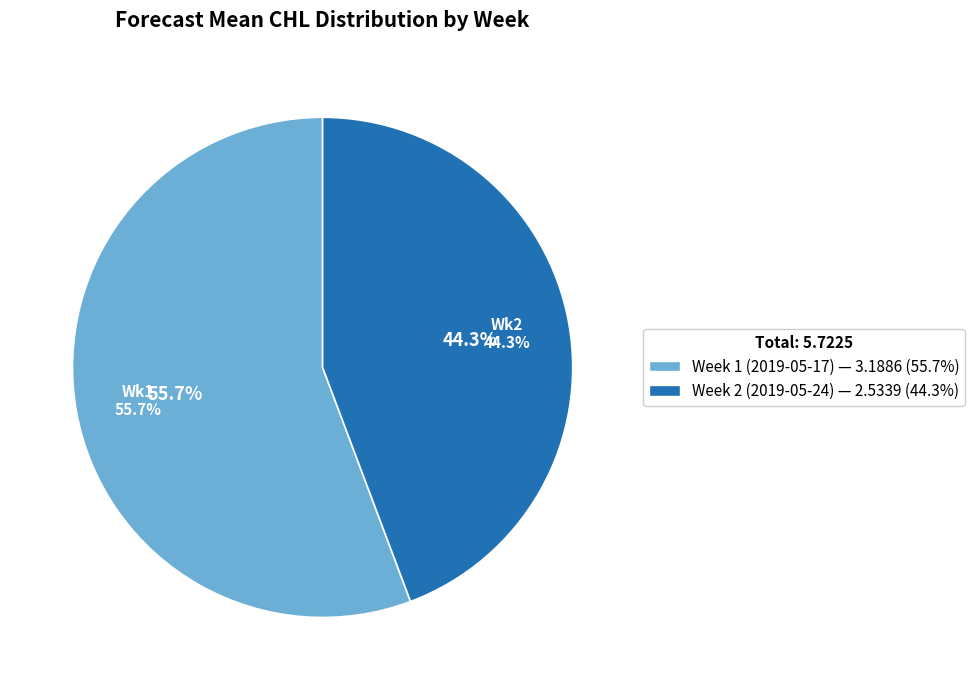

Rank the categories by value from lowest to highest.

Week 2 (2019-05-24), Week 1 (2019-05-17)